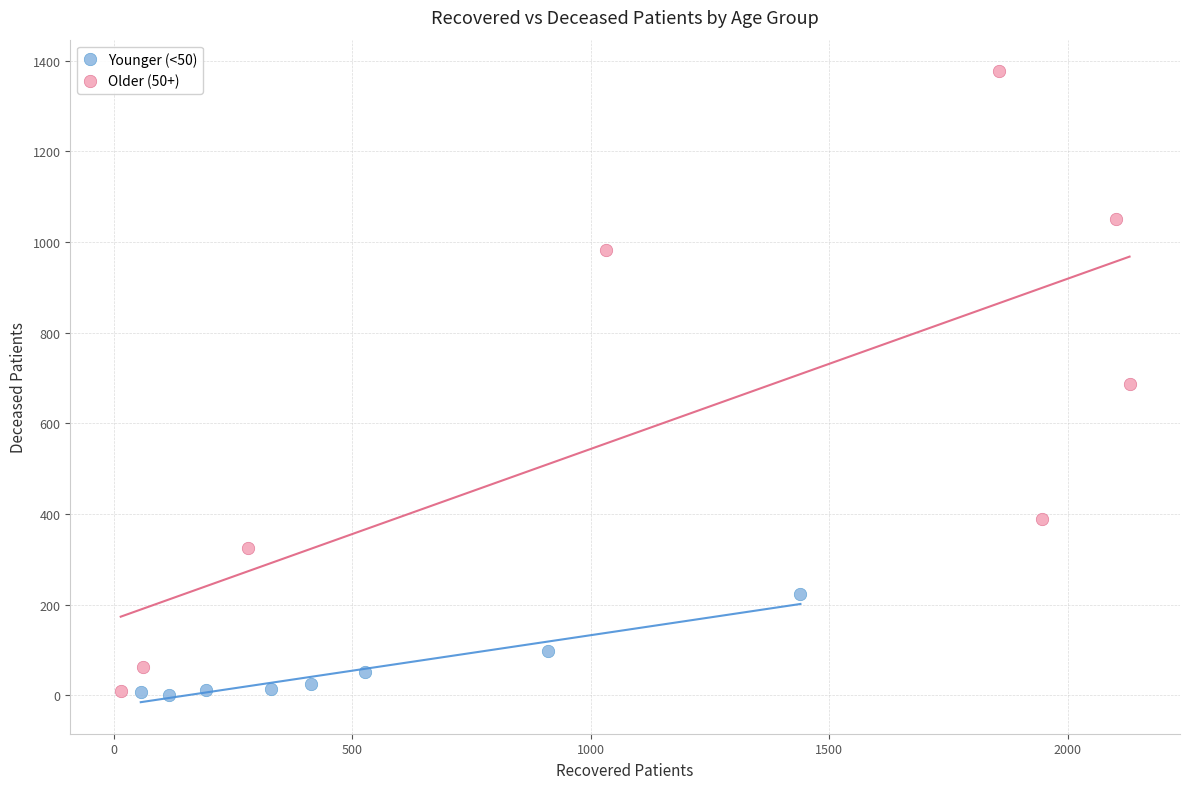

Which series reaches the maximum Y coordinate?

Older (50+)